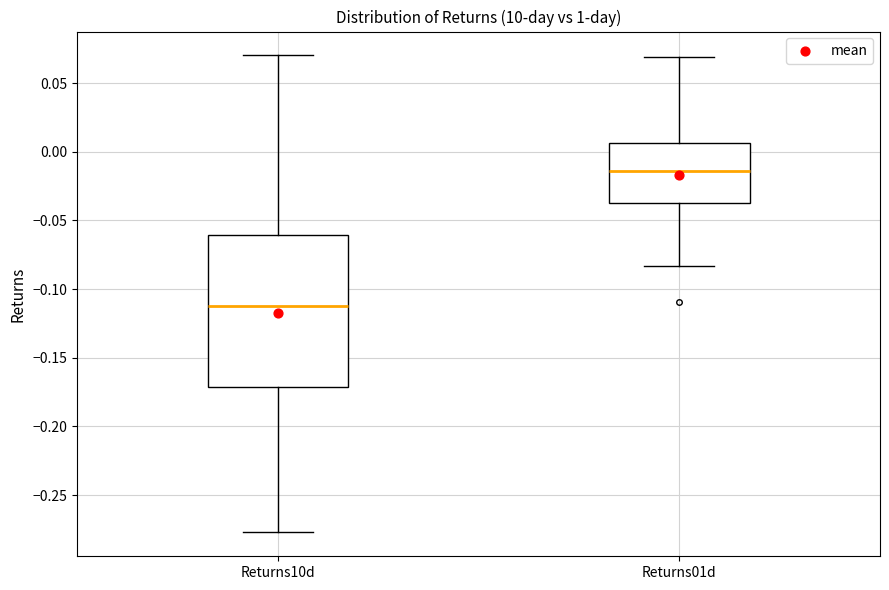

Which box is the tallest, from its lower edge to its upper edge?

Returns10d